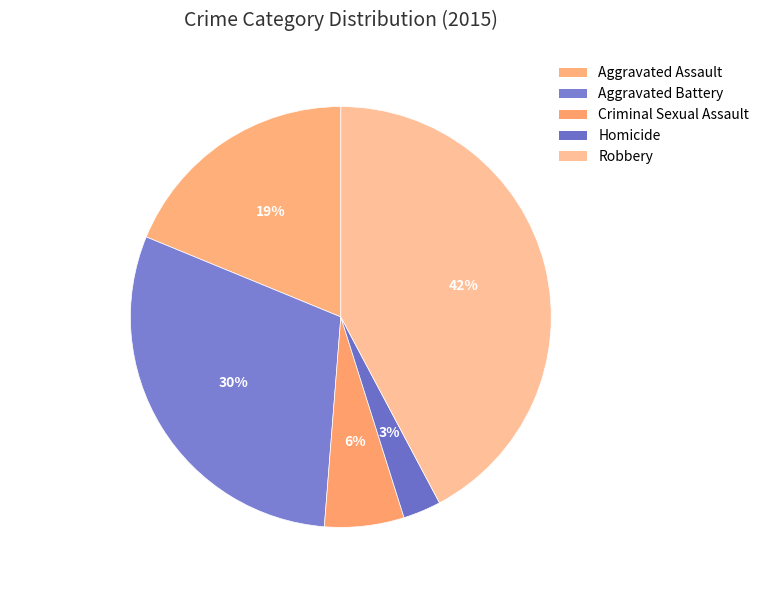

Which slice is the smallest?

Homicide